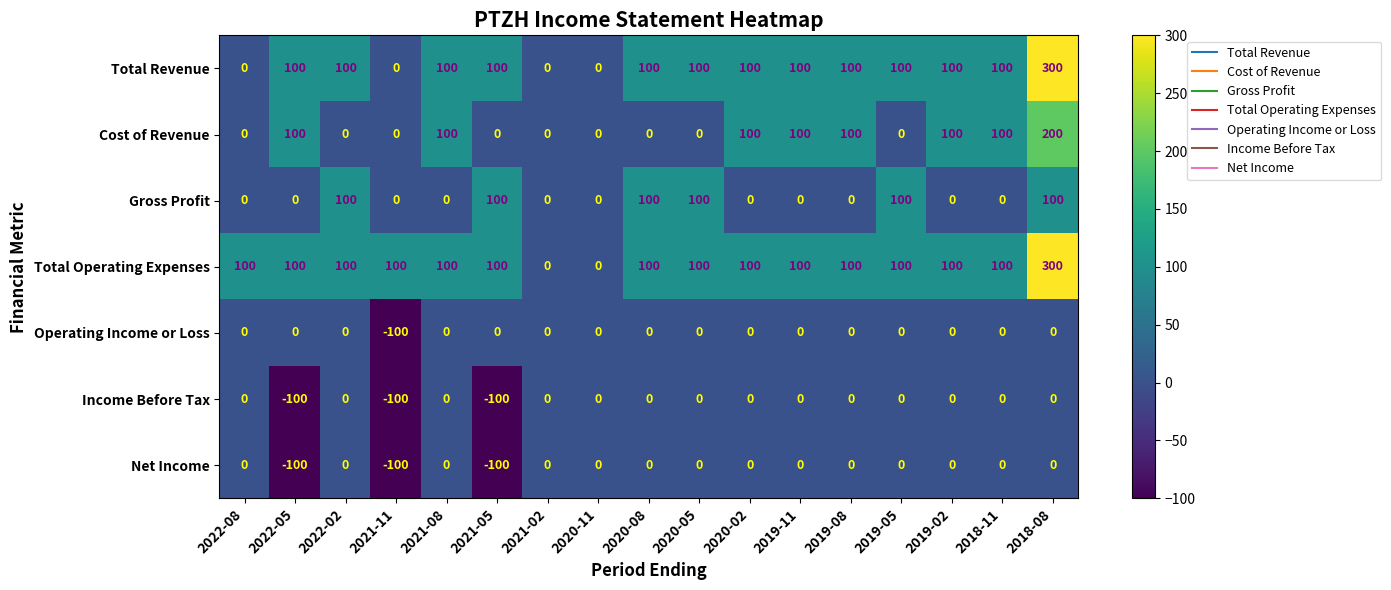

What is the sum of the Income Before Tax values at 2018-11 and 2021-05?

-100